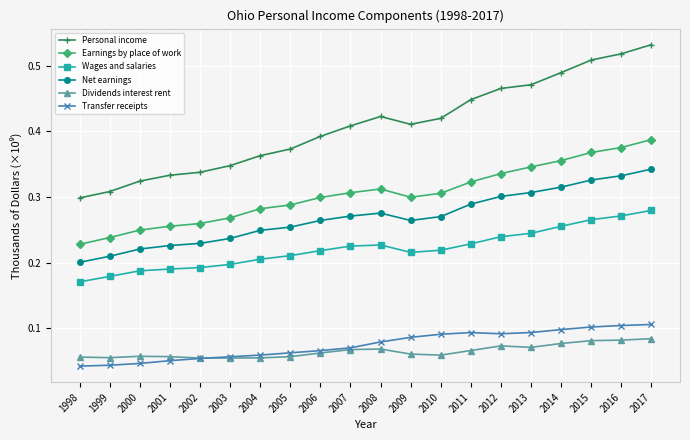

True or false: Net earnings has a value of 0.2 at 1998.

True